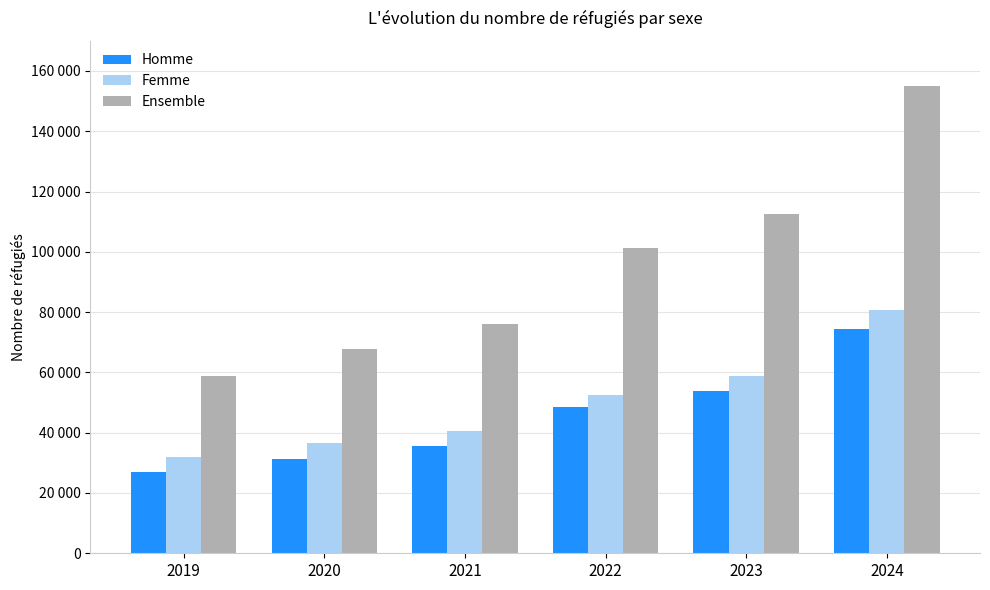

Does the chart contain stacked bars?

No